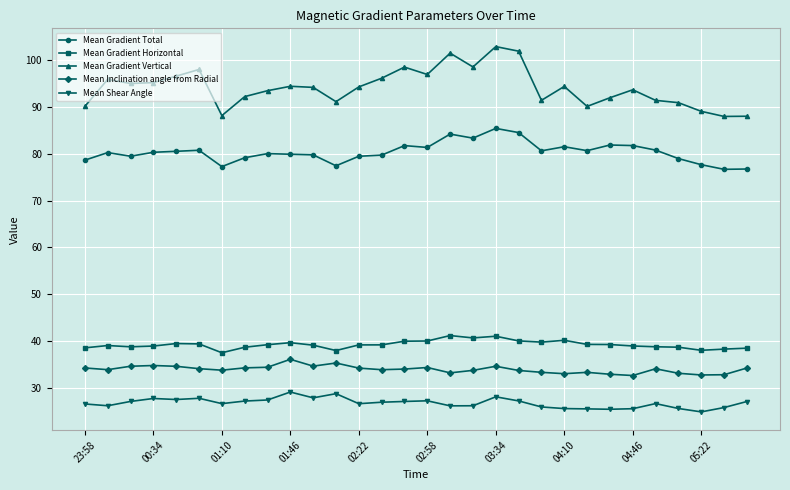

Which series has the largest total across all categories?

Mean Gradient Vertical